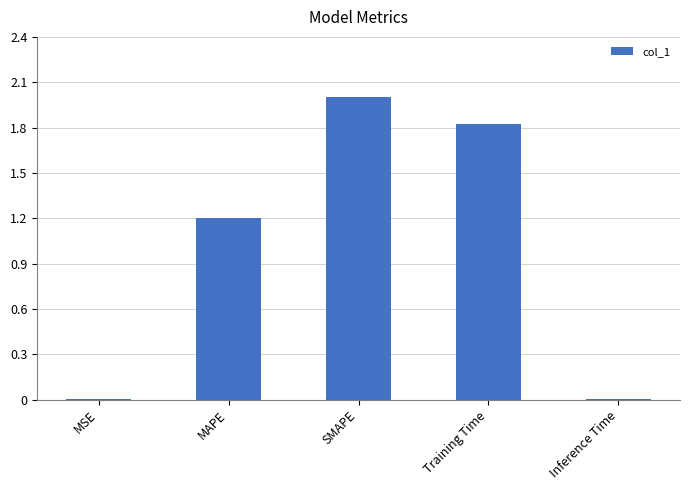

Where is the data nearest to the value 1?

MAPE